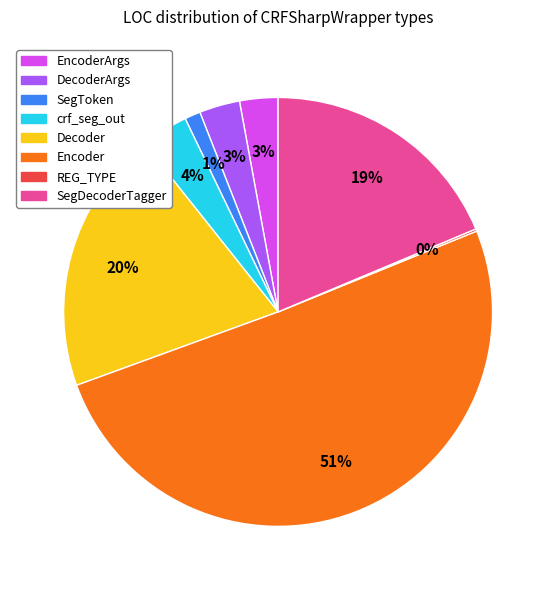

To the nearest percent, what is the average slice percentage?

12%